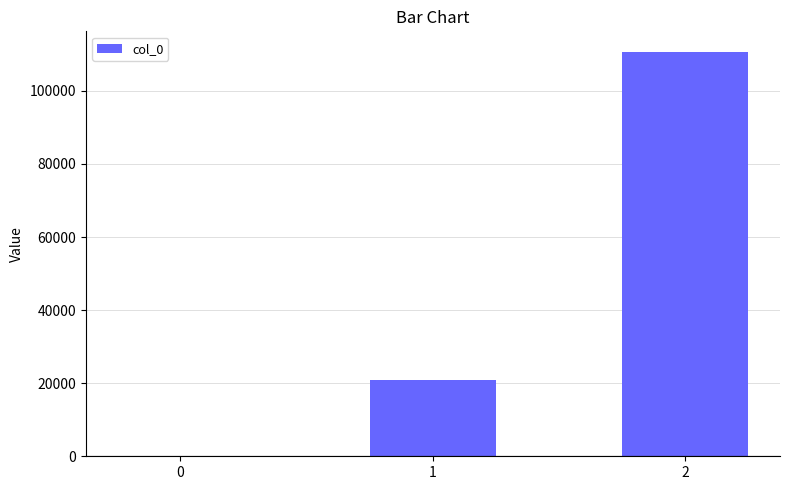

What is the change in value from 1 to 2?

+89870